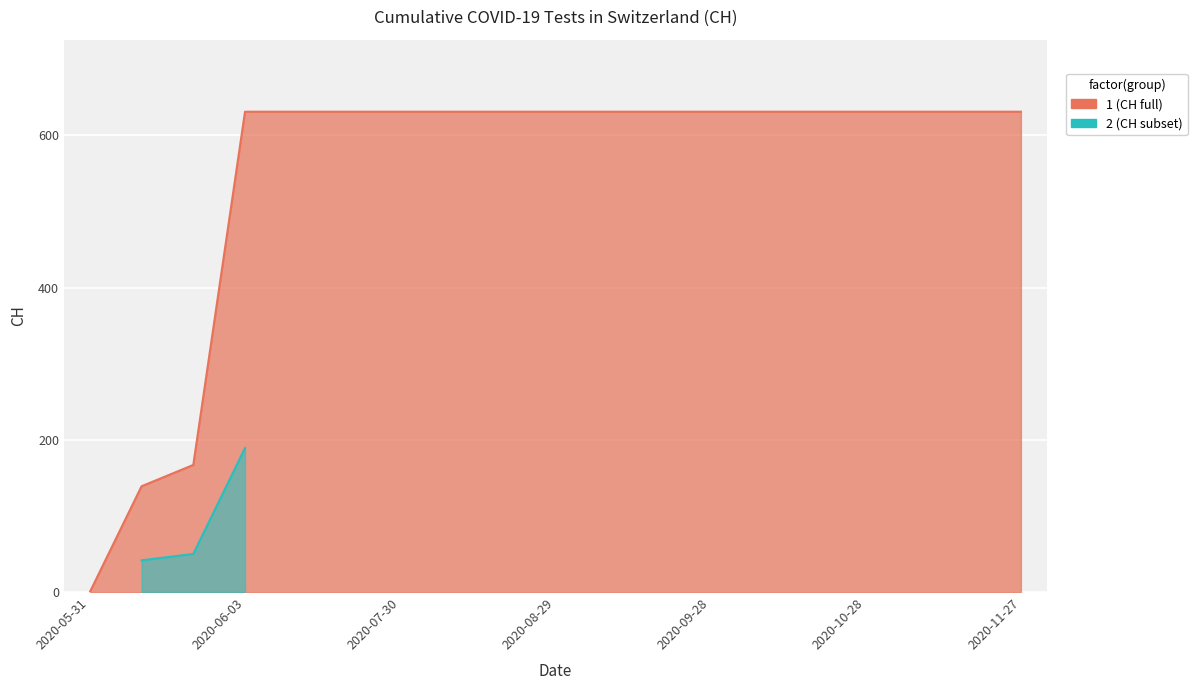

Rank the categories by value from highest to lowest.

2020-06-03, 2020-07-10, 2020-07-20, 2020-07-30, 2020-08-09, 2020-08-19, 2020-08-29, 2020-09-08, 2020-09-18, 2020-09-28, 2020-10-08, 2020-10-18, 2020-10-28, 2020-11-07, 2020-11-17, 2020-11-27, 2020-06-02, 2020-06-01, 2020-05-31